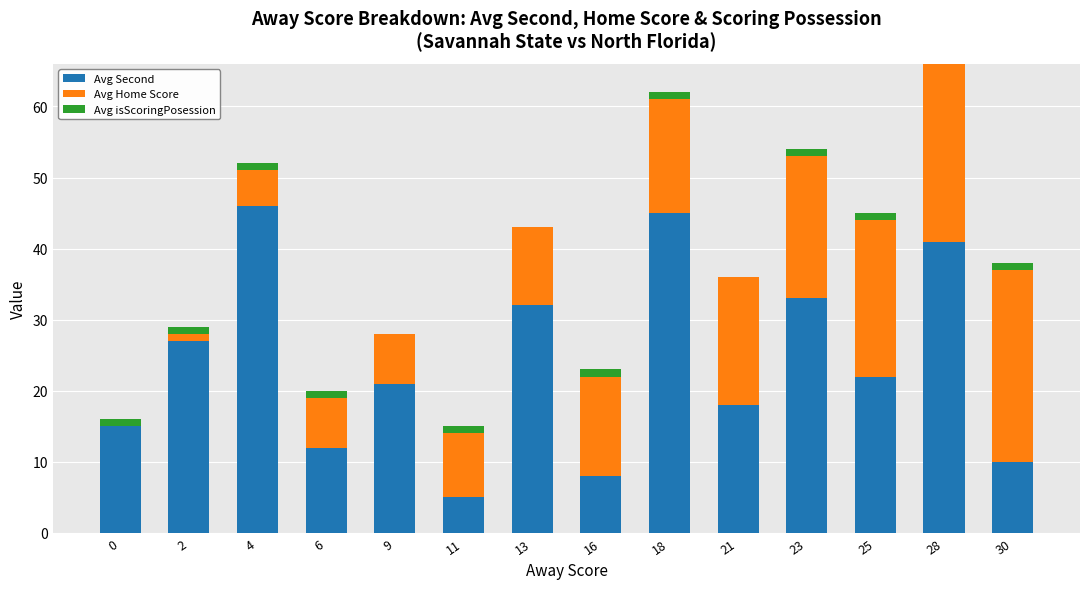

What value does the Avg Second series have at 18, to the nearest 5?

45